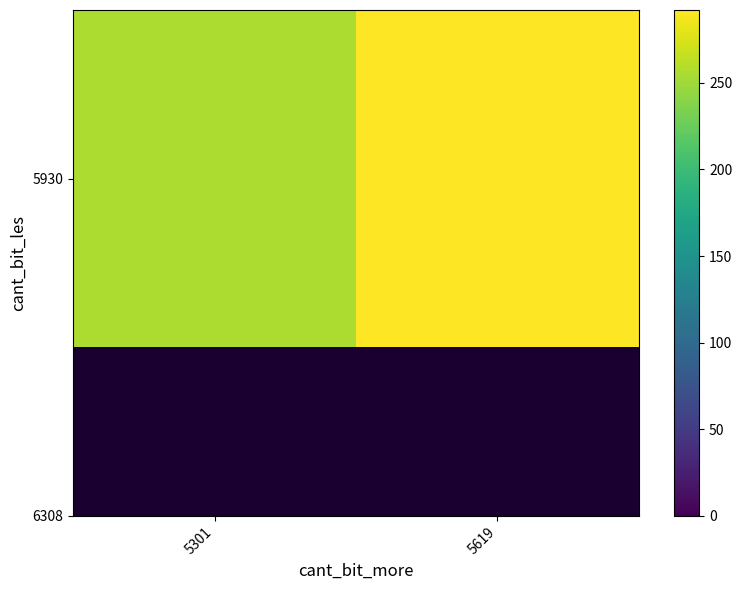

At which label is the value closest to 274?

5301